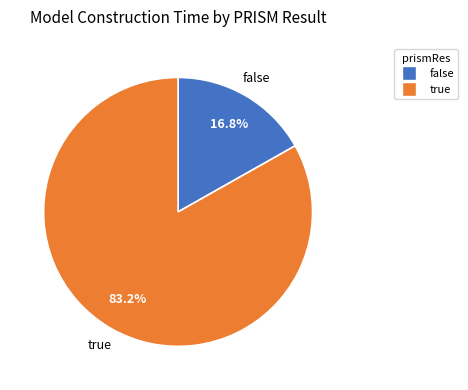

What percentage is NOT represented by false?

83.2%